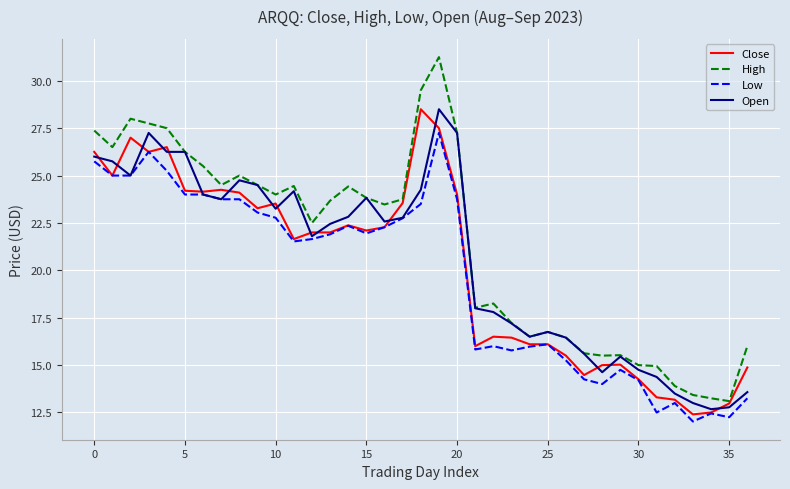

What are all the series names shown in the legend?

Close, High, Low, Open